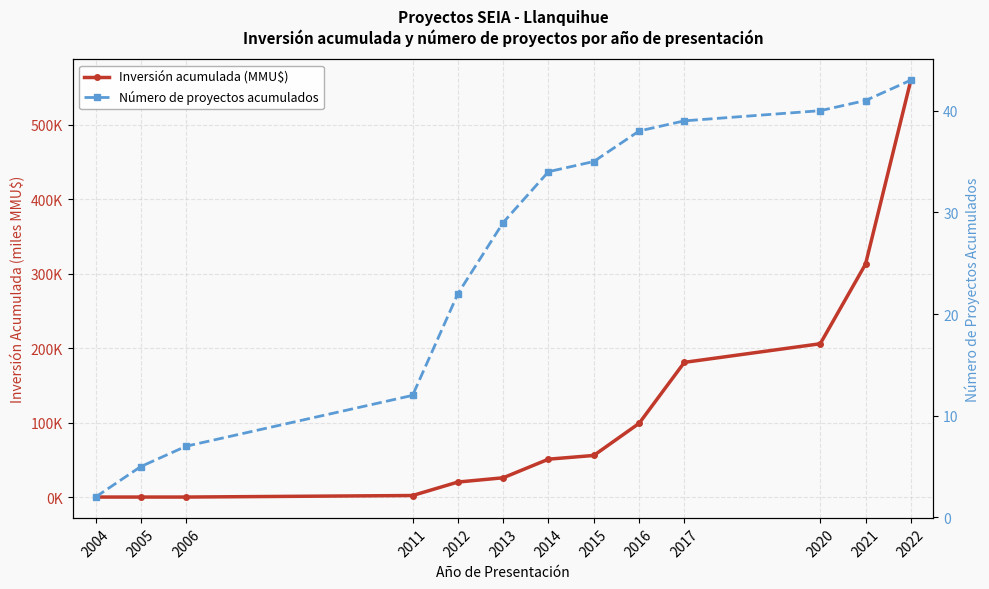

What is the average value of the Número de proyectos acumulados series?

26.7